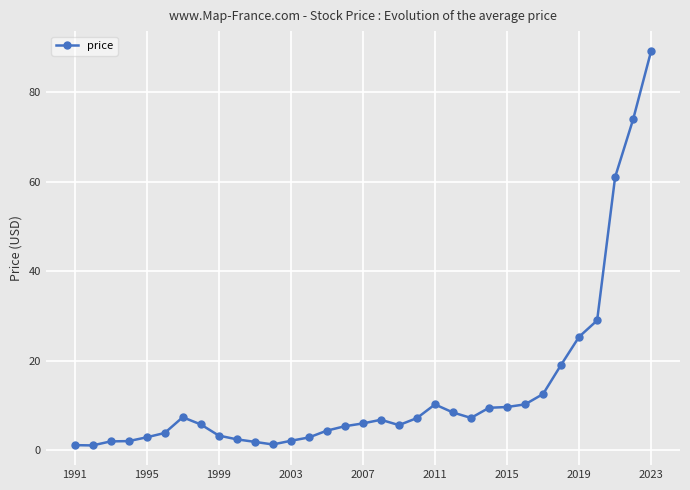

What is the value of the 18th point from the left?

6.8